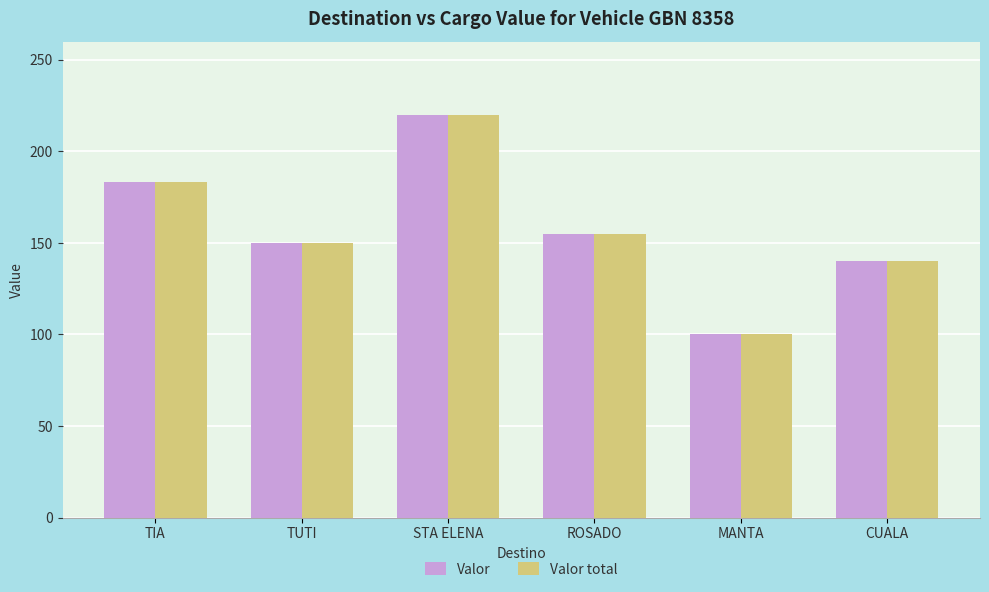

Are the bars horizontal?

No